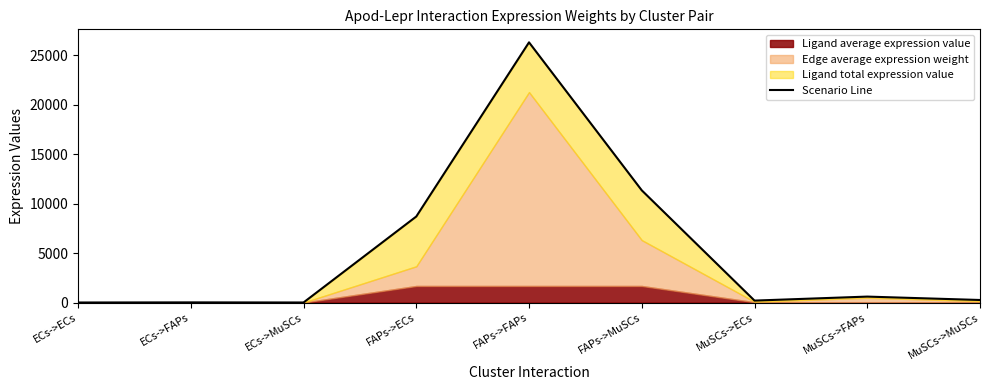

Which category has the lowest value across all series?

ECs->ECs